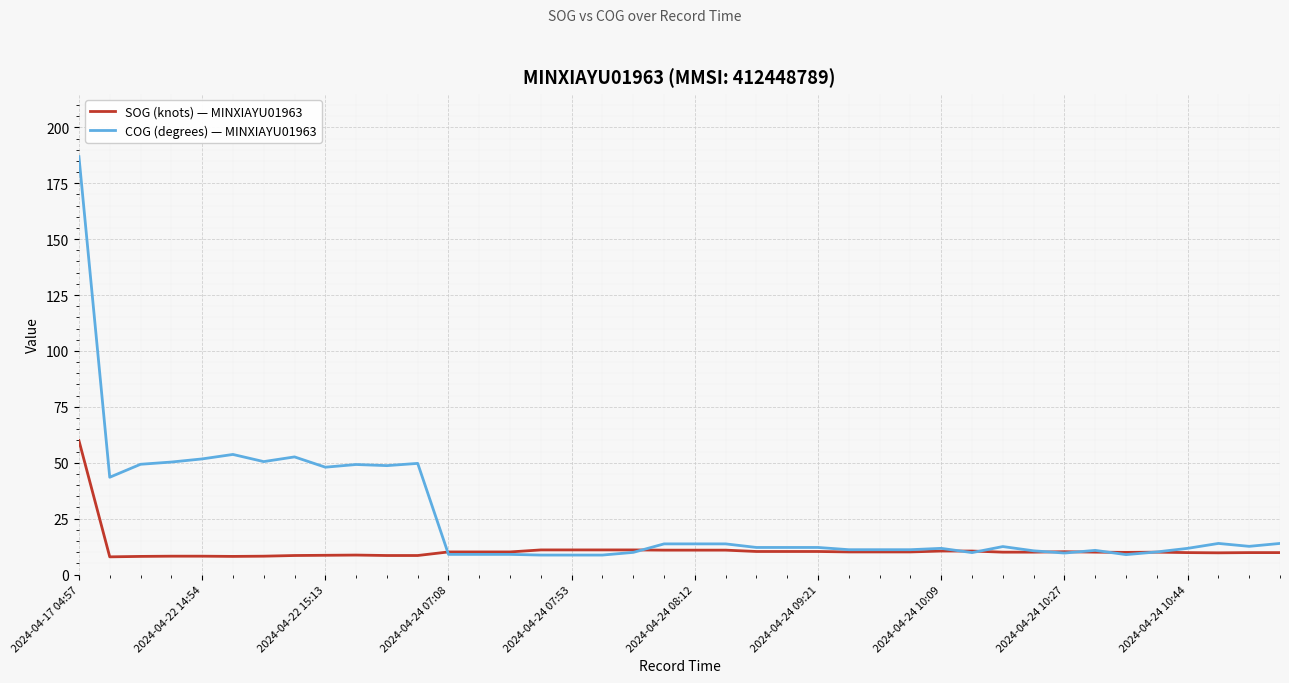

What is the average value of the COG (degrees) — MINXIAYU01963 series?

26.1